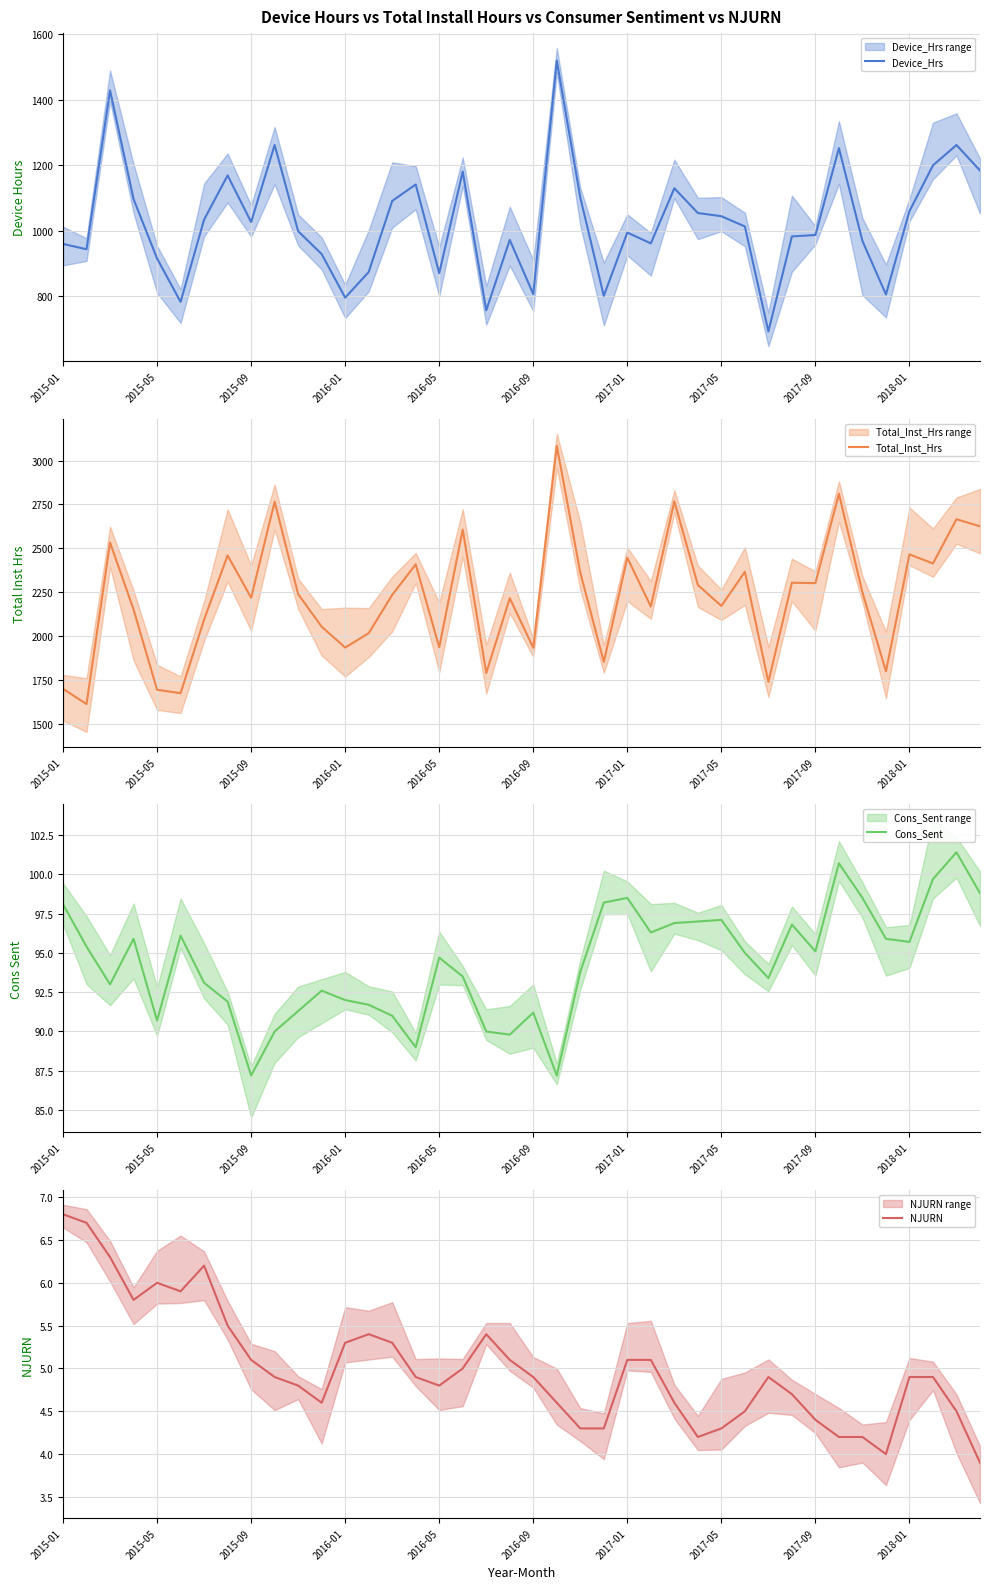

What is the minimum value for Cons_Sent?

87.2